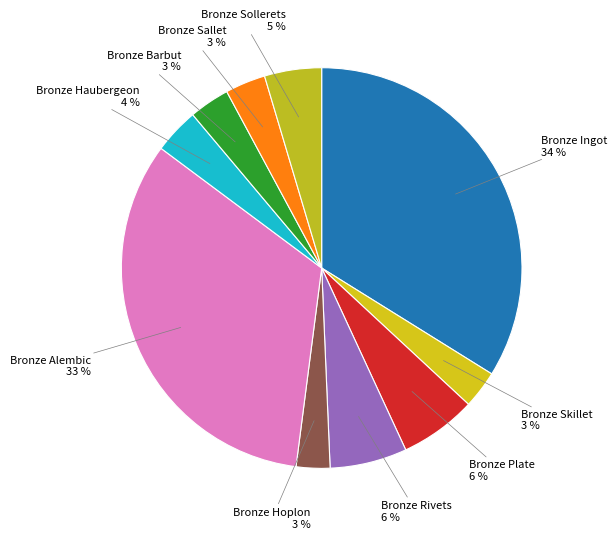

How many segments does this pie chart have?

10